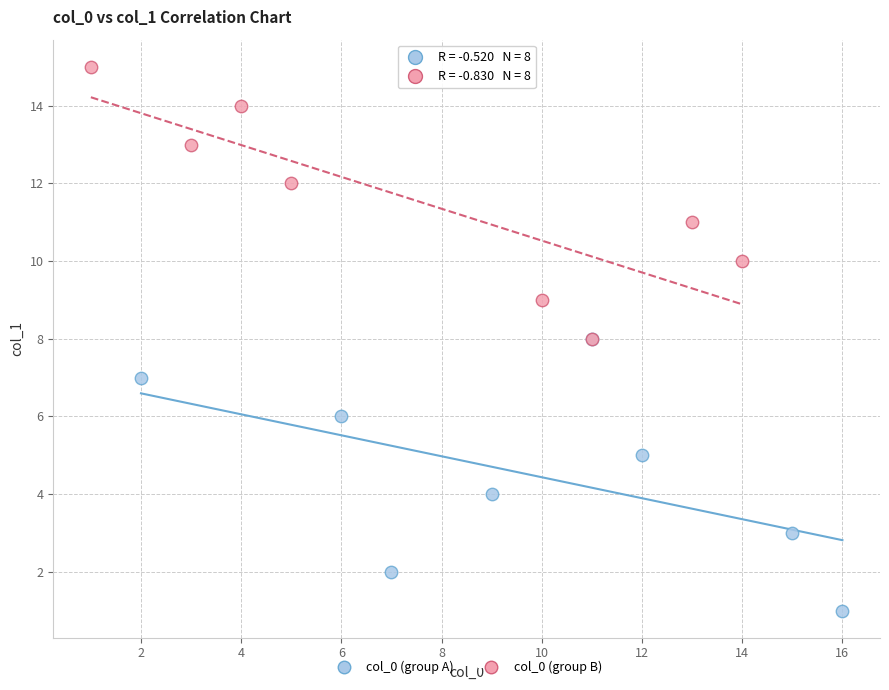

Which series reaches the minimum Y coordinate?

col_0 (group A)